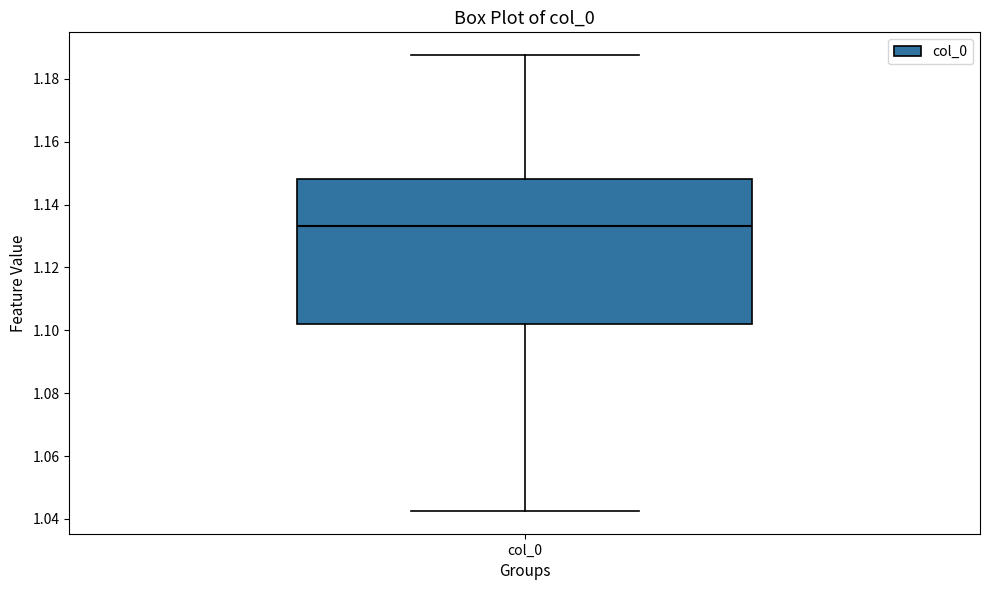

Transcribe this box plot: give where the median line is, the range the box spans, and where the two whiskers end, as read against the y-axis. The values are not printed on the chart, so give them approximately, as read against the axis.

median 1.134, box 1.102 to 1.148, whiskers 1.042 to 1.188